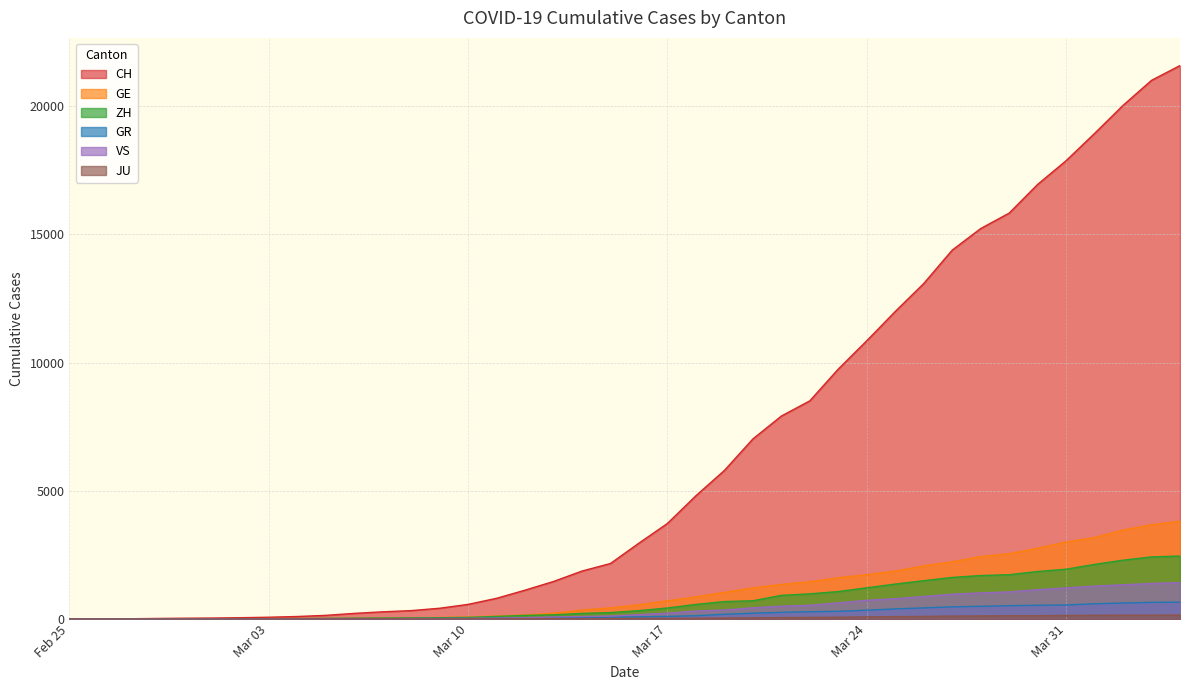

At which category does the chart reach its peak across all series?

2020-04-04